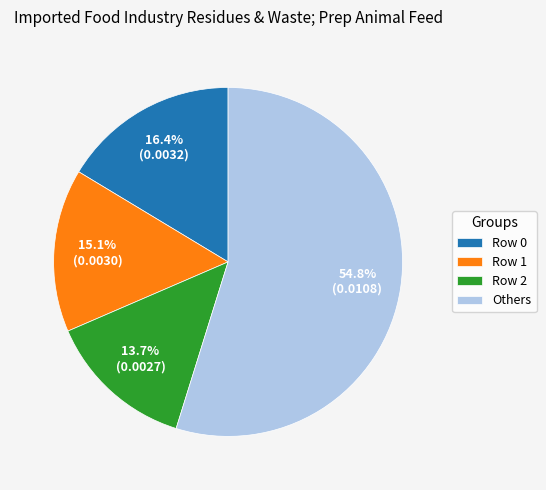

The Row 1 slice represents 26% of the pie. True or false?

False